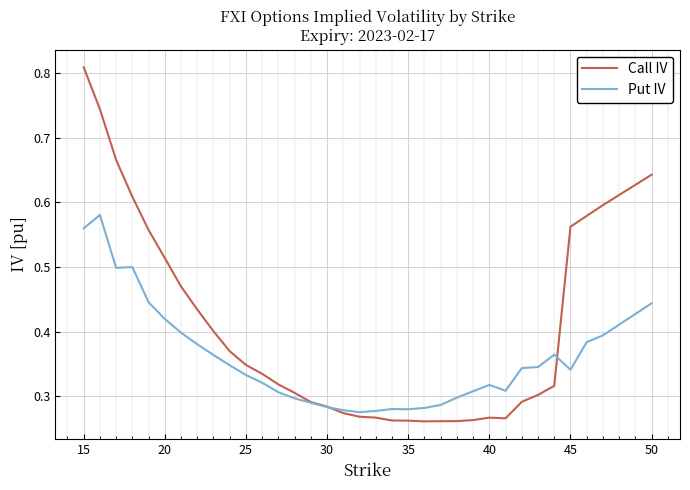

Which series has the widest spread of values?

Call IV